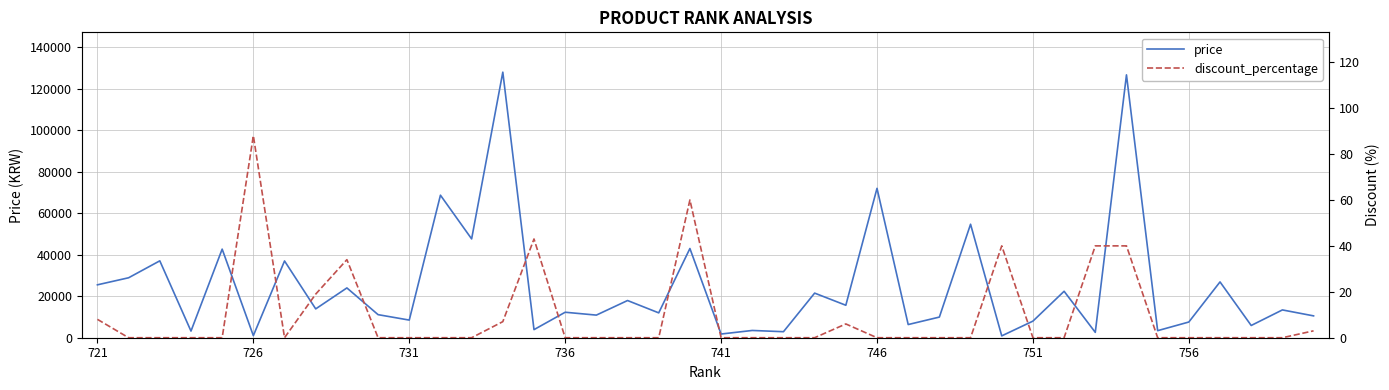

The value of price at 721 is 25500. True or false?

True